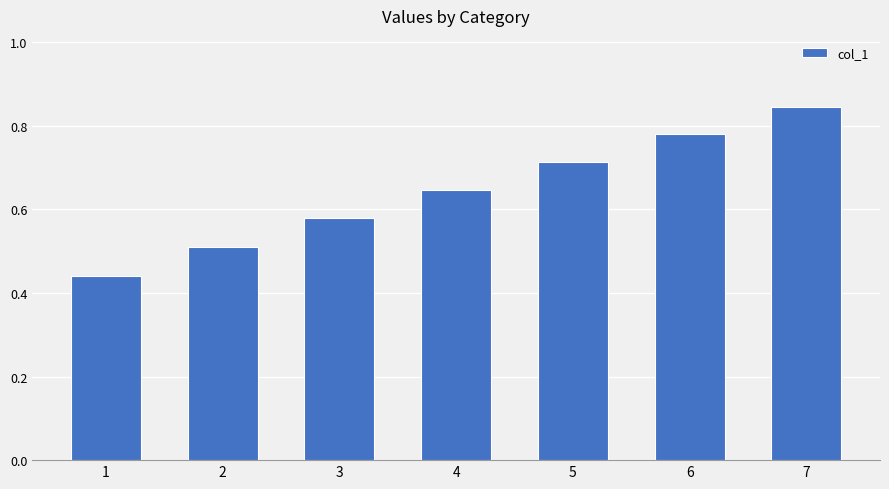

What is the value of the 2nd bar from the left?

0.5